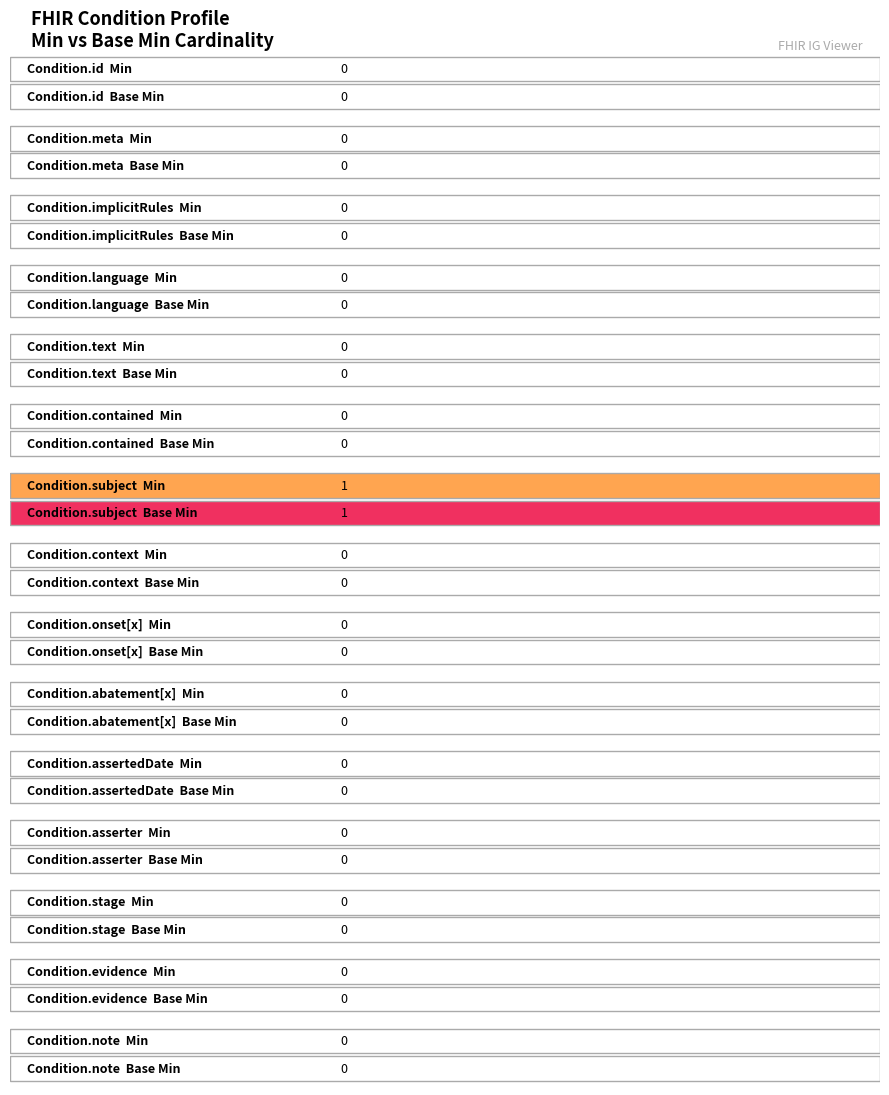

Rank the series at Condition.id from highest to lowest value.

Min, Base Min